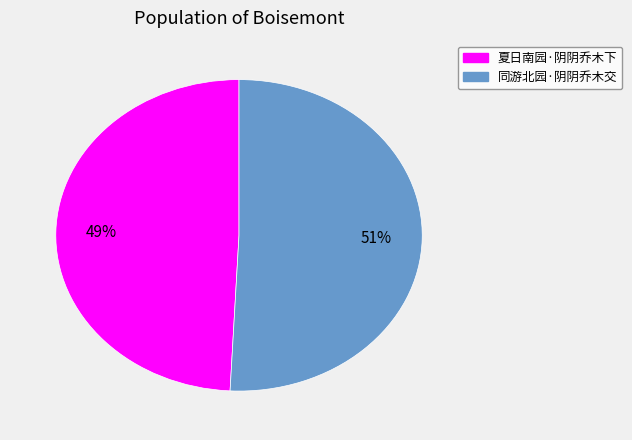

Do 夏日南园·阴阴乔木下 and 同游北园·阴阴乔木交 together represent more than half of the pie?

Yes